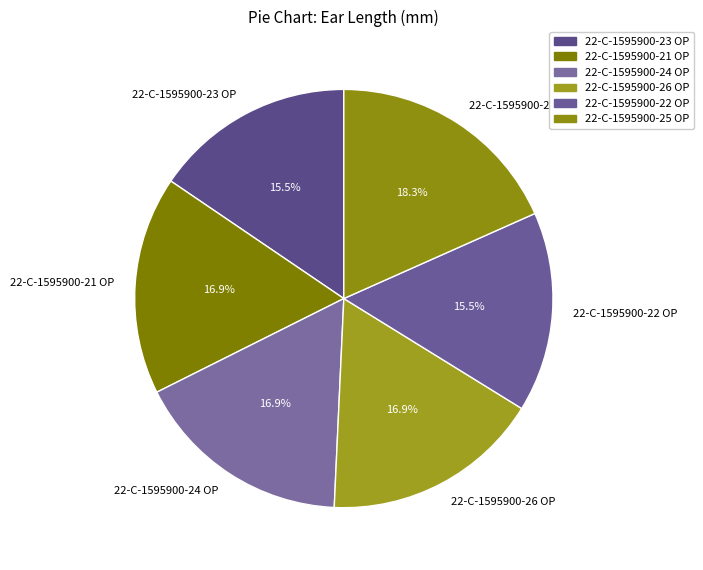

Is 22-C-1595900-25 OP the majority of the pie?

No